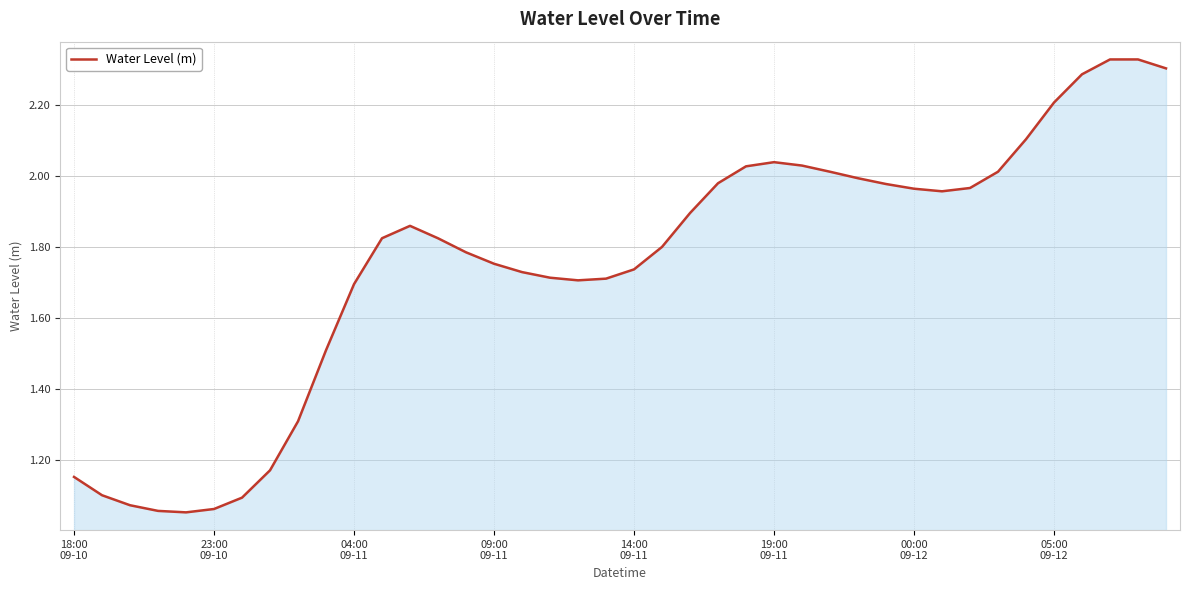

Count the number of data series in this chart.

1